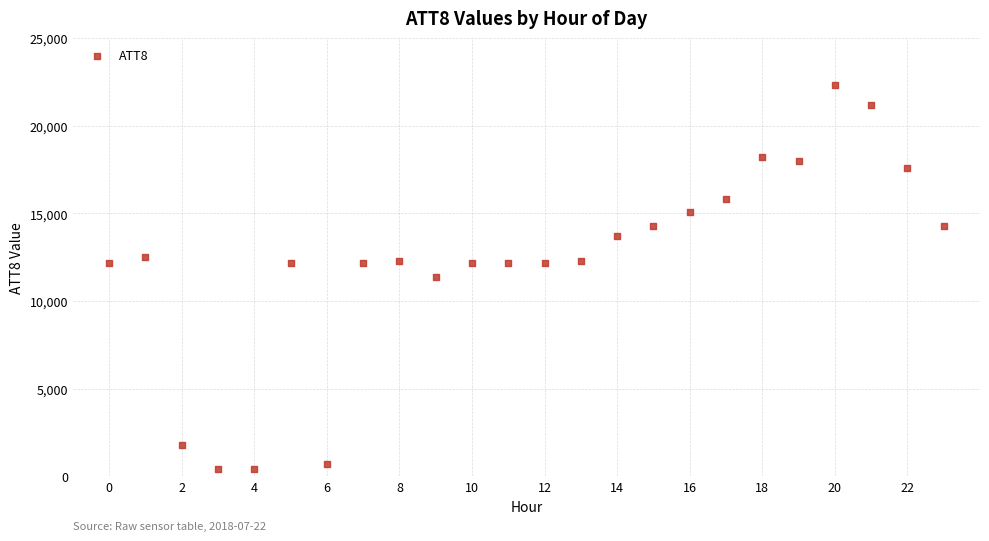

What is the range of Y values (max minus min)?

21900